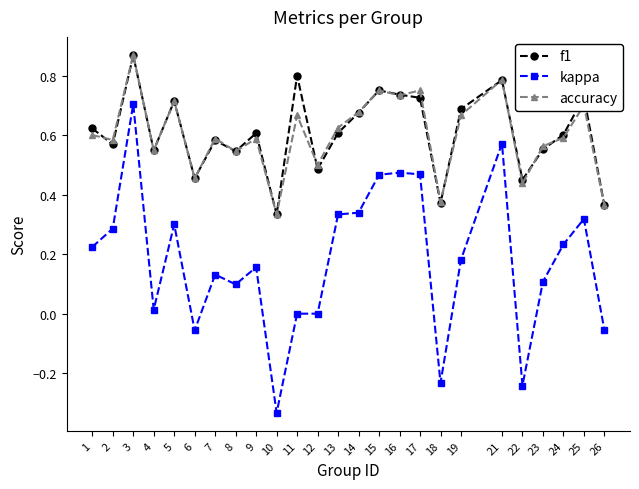

Which series has the largest range (max minus min)?

kappa